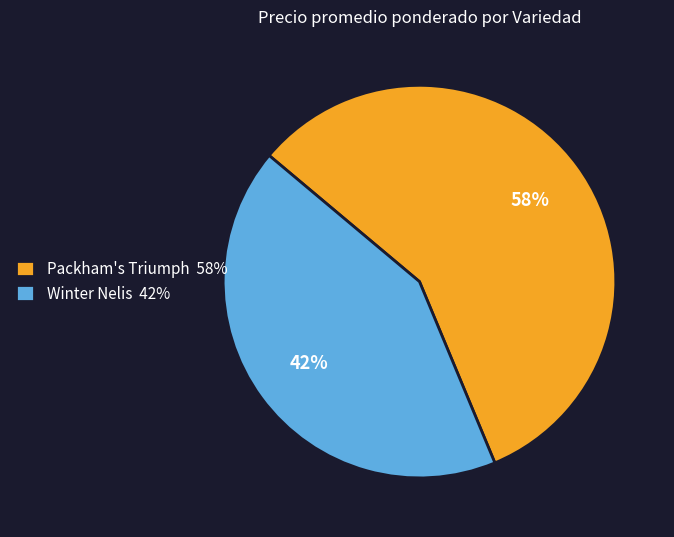

What percentage is the Packham's Triumph 58% slice, to the nearest percent?

58%